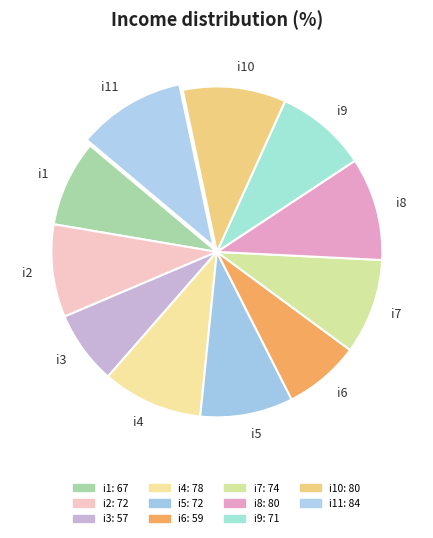

How many slices are in this pie chart?

11